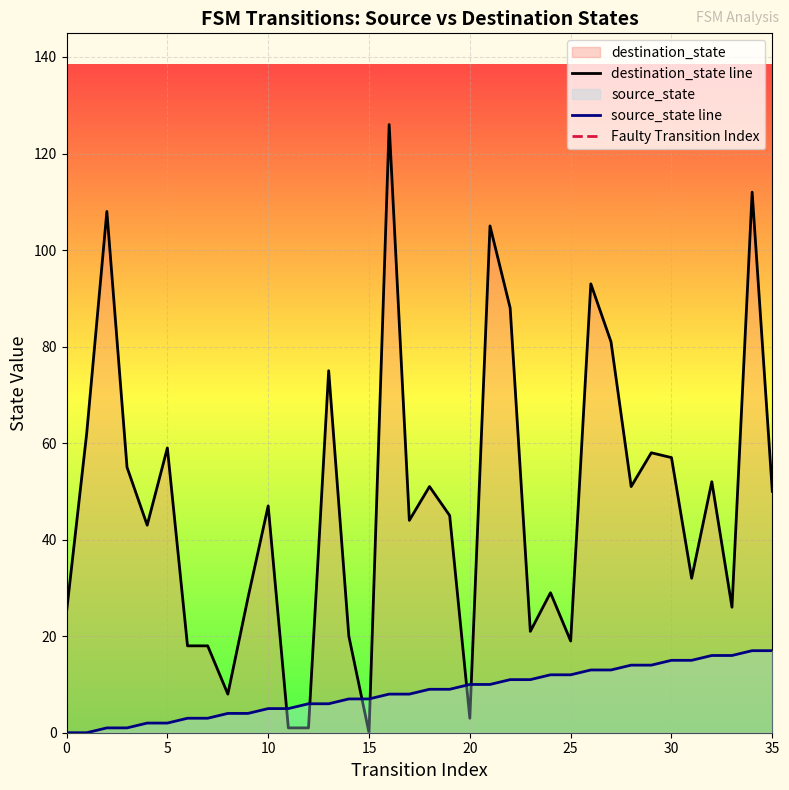

Rank the series by their maximum value, from highest to lowest.

destination_state, source_state